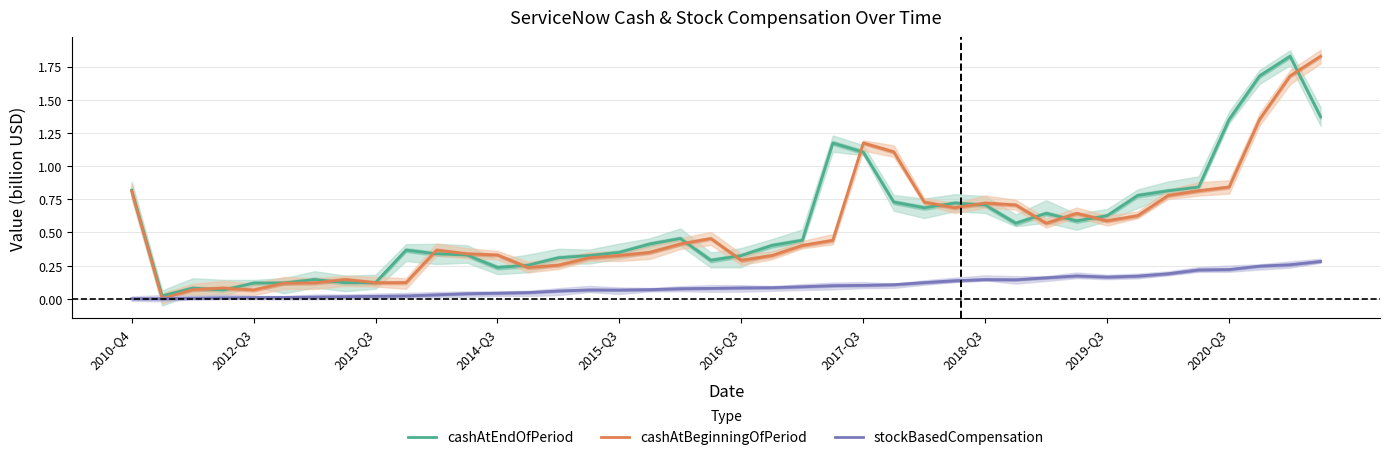

Where is stockBasedCompensation nearest to the value 0?

2010-Q4